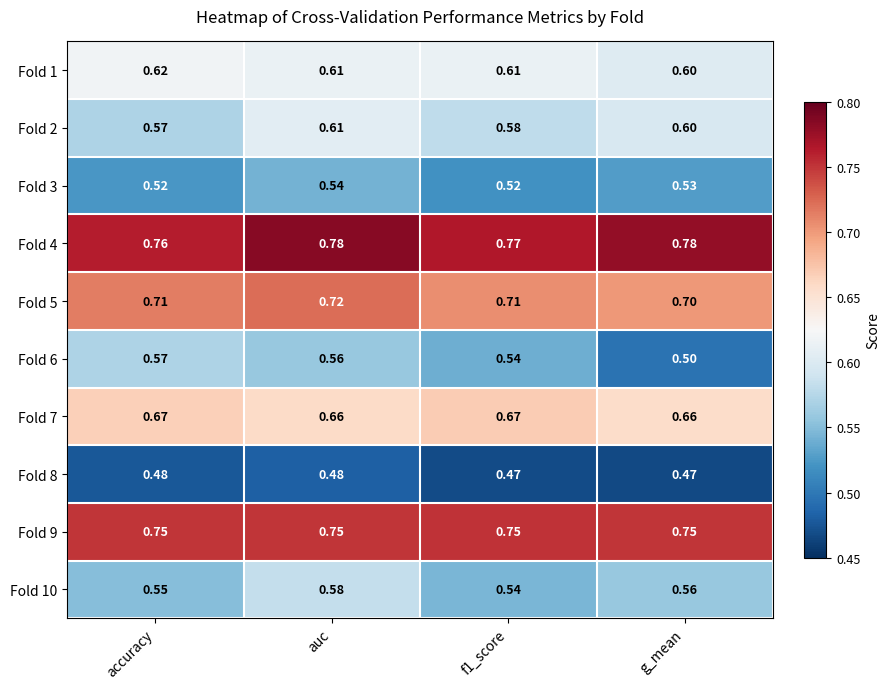

At which label is Fold 5 closest to 0?

g_mean